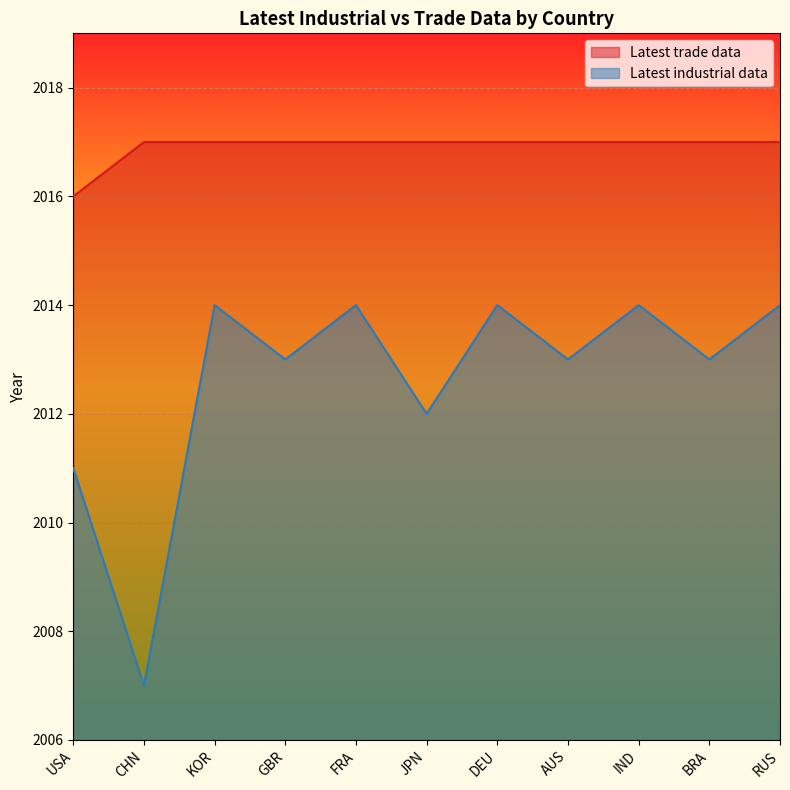

What is the sum of the Latest industrial data values at JPN and BRA?

4025